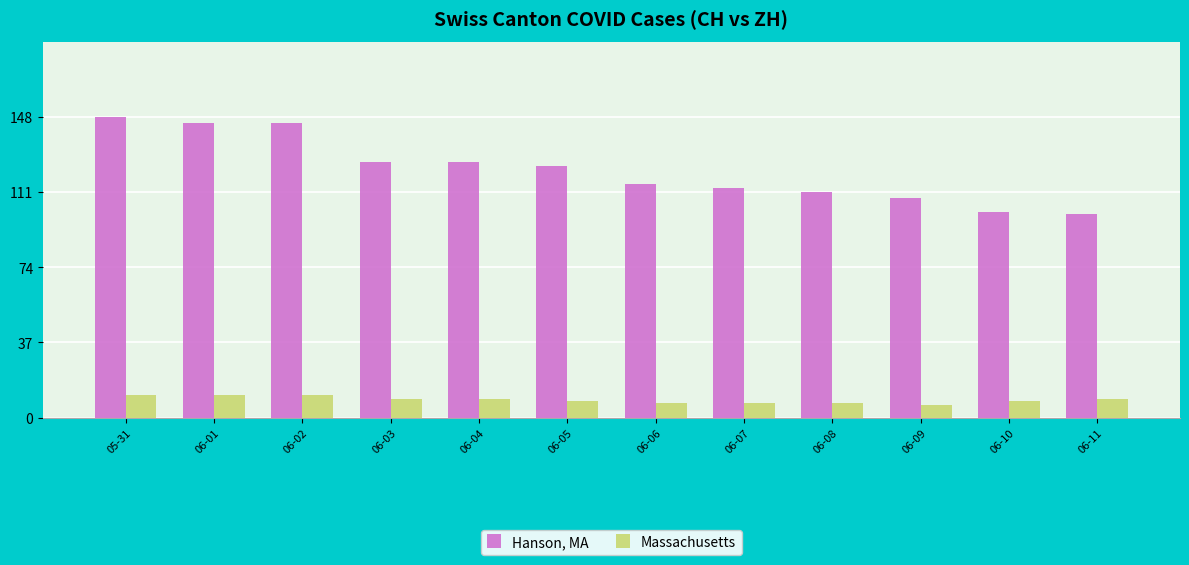

What is the sum of the Hanson, MA values at 06-03 and 06-02?

271